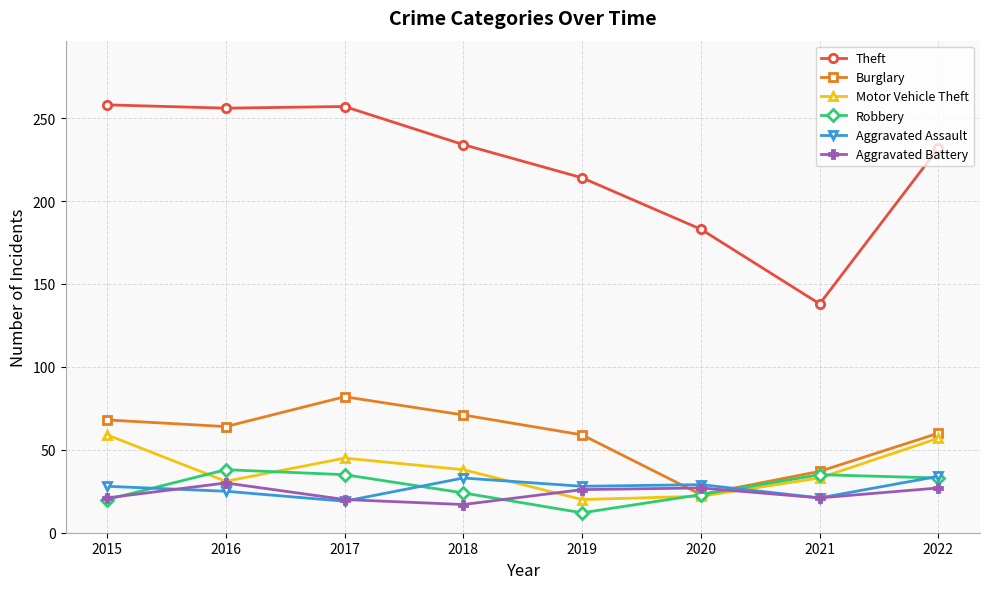

Count the number of categories in the chart.

8